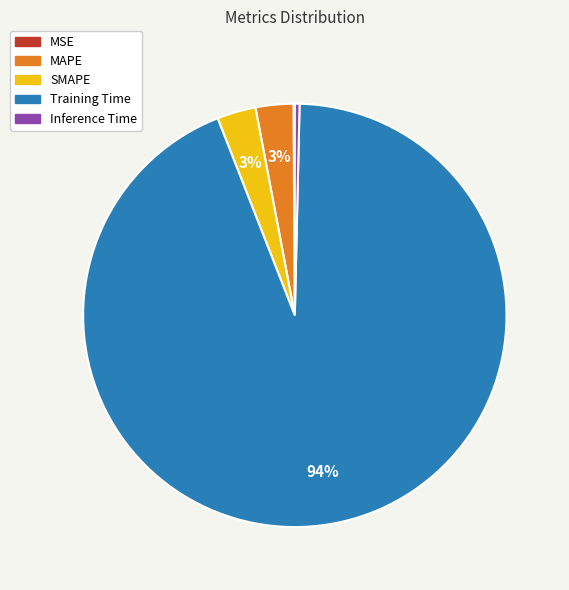

Does any single category account for the majority?

Yes